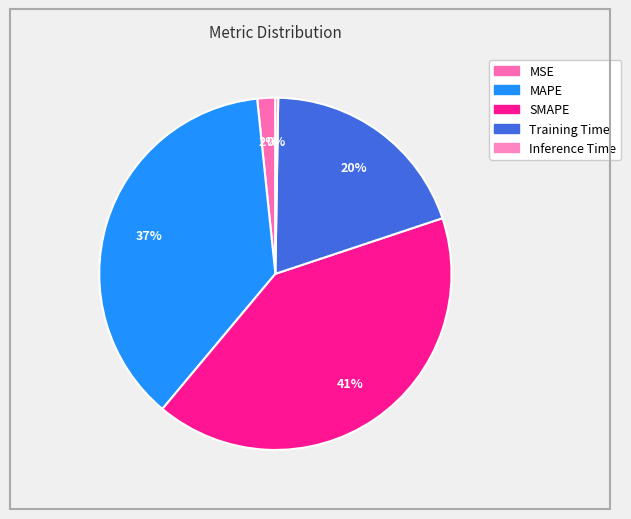

How many segments does this pie chart have?

5